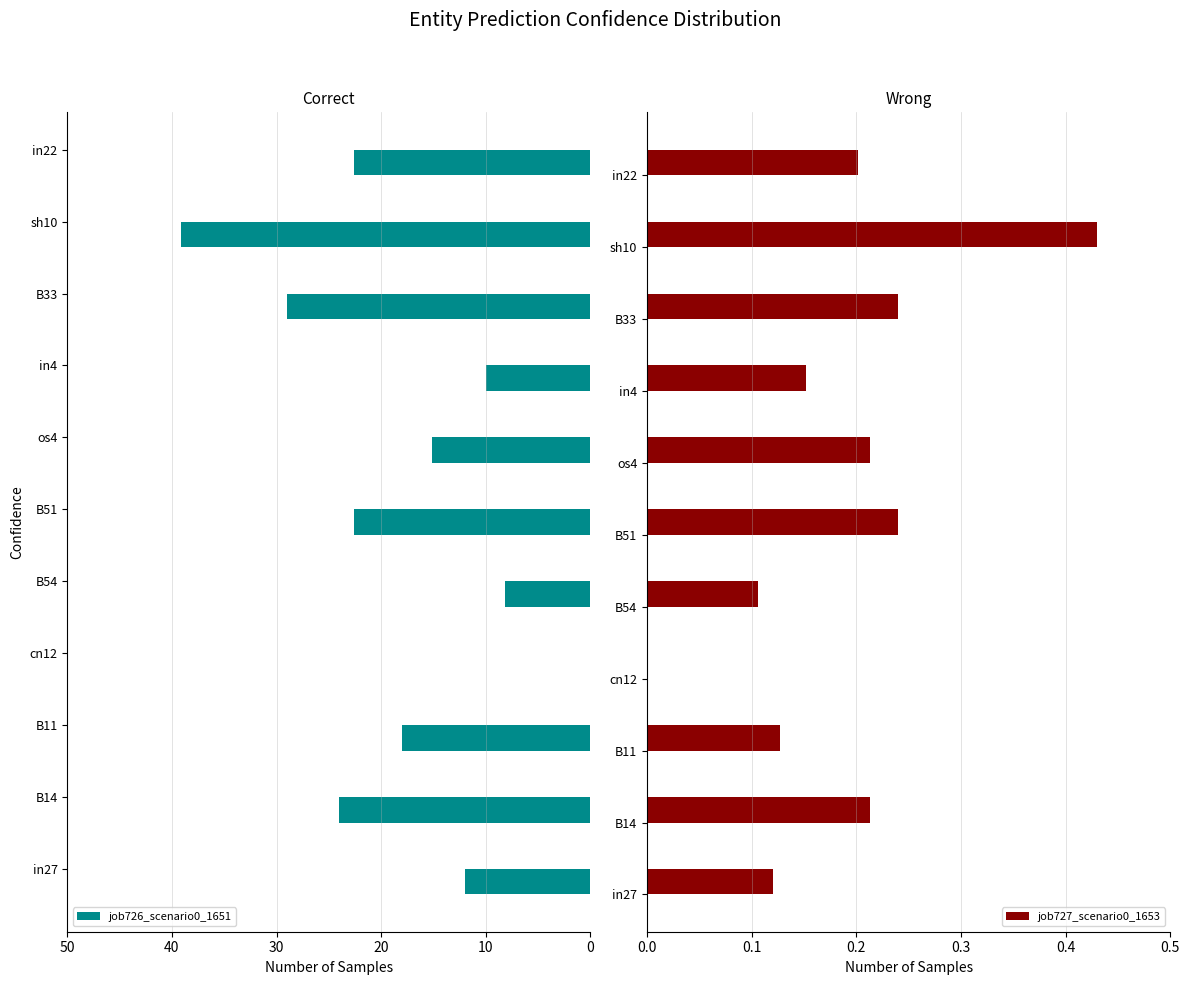

Is it true that job727_scenario0_1653 equals 0.3 at sh10?

False